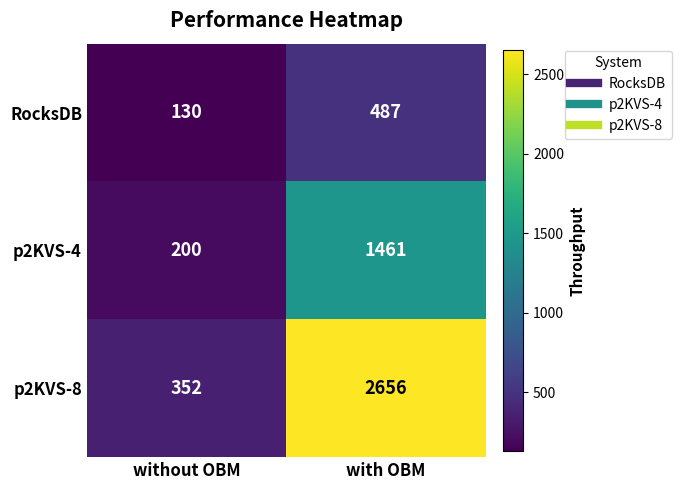

What value does the p2KVS-4 series have at with OBM, to the nearest 50?

1450